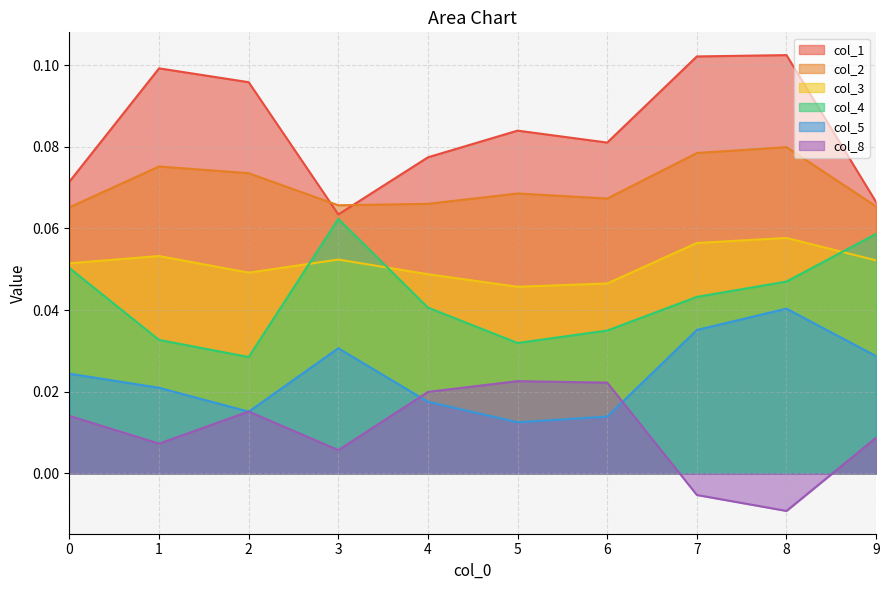

At which category is the sum across all series the highest?

8